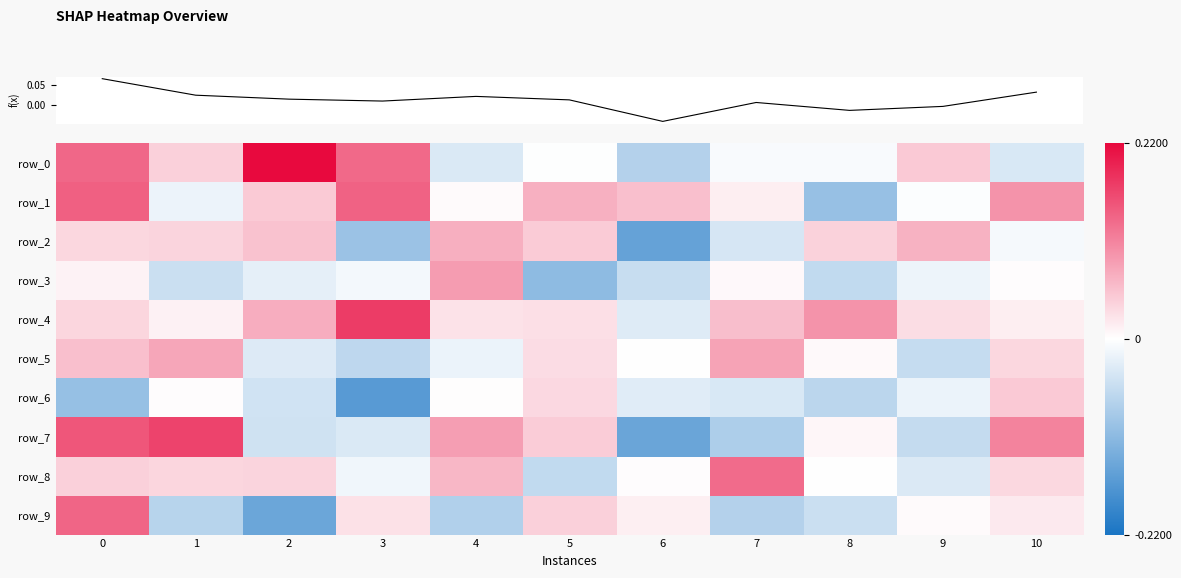

What is the minimum value for row_1?

-0.1